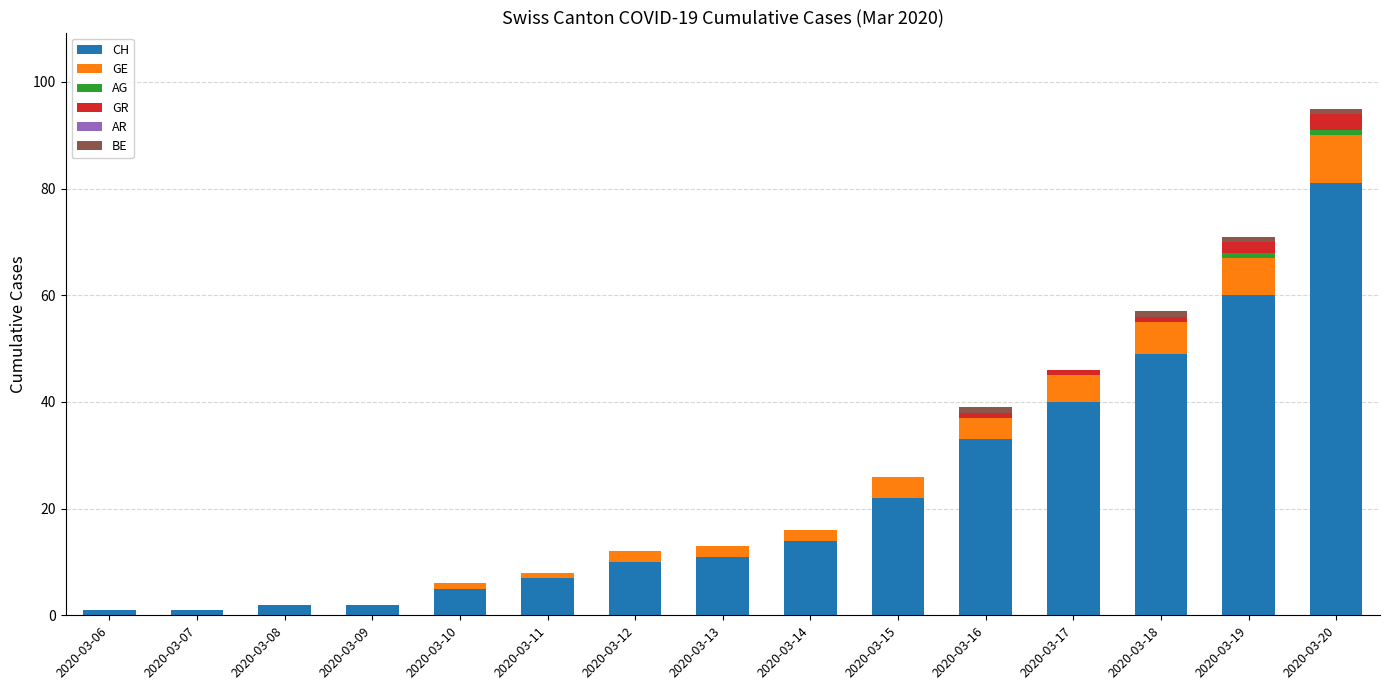

At which category is the sum across all series the highest?

2020-03-20